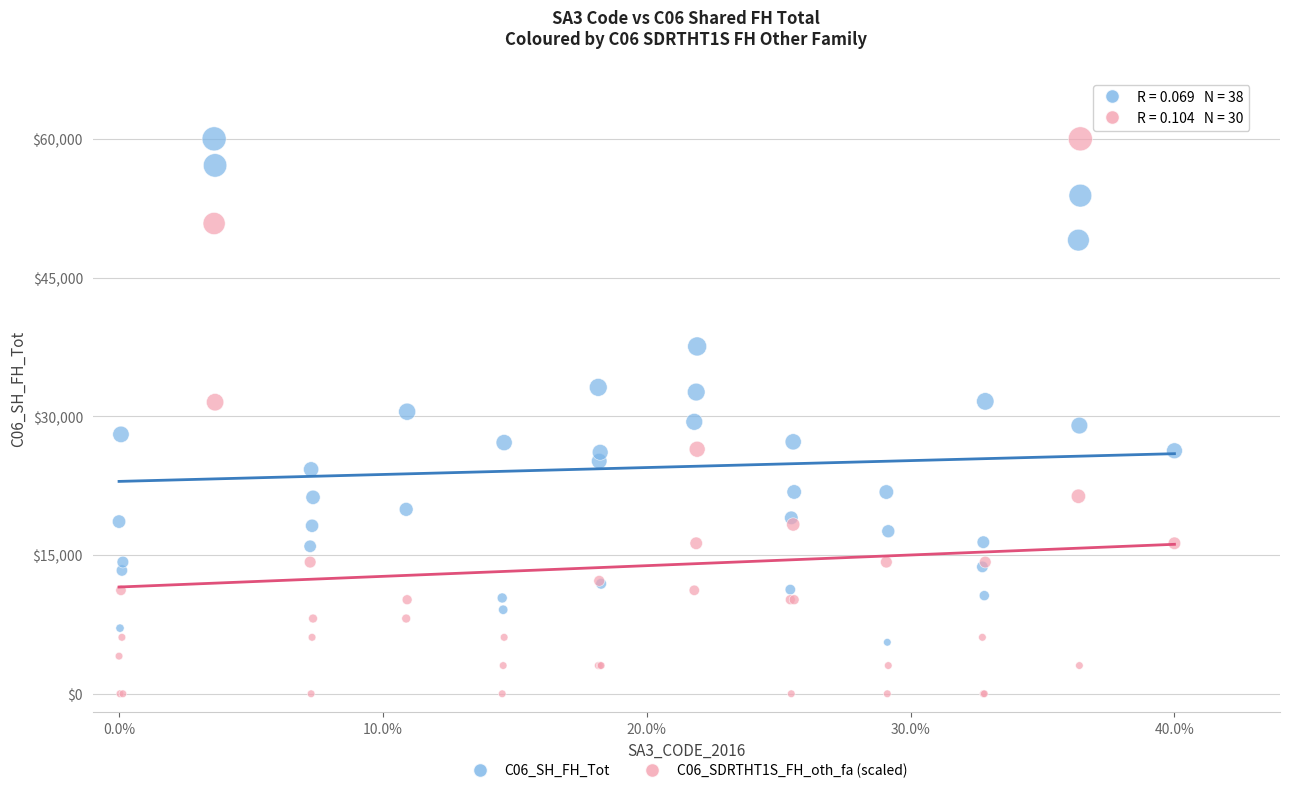

Which series contains the lowest Y value?

C06_SDRTHT1S_FH_oth_fa (scaled)